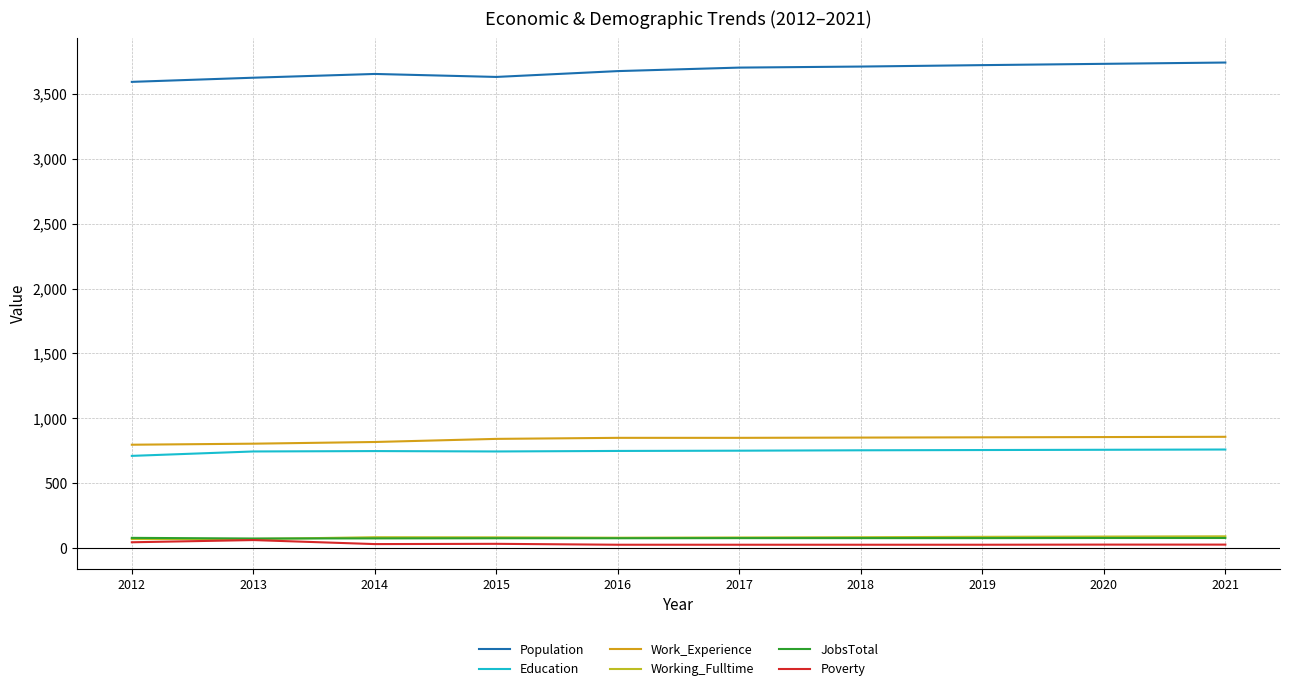

True or false: Working_Fulltime and Work_Experience cross at least once.

False